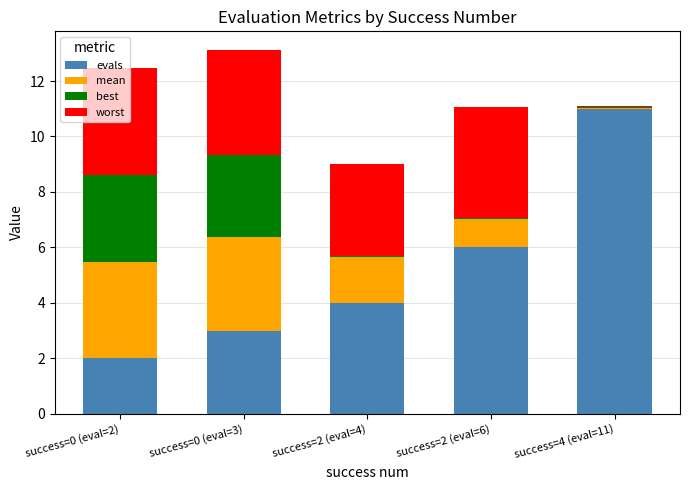

What is the total value across all series at success=2 (eval=4)?

9.0